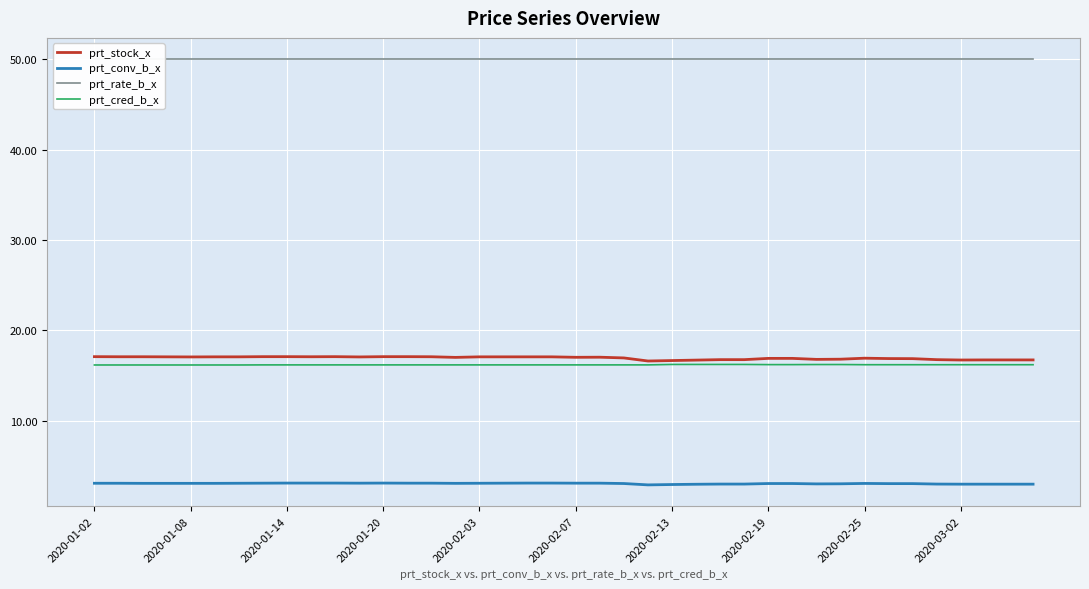

True or false: prt_conv_b_x and prt_cred_b_x intersect in this chart.

False